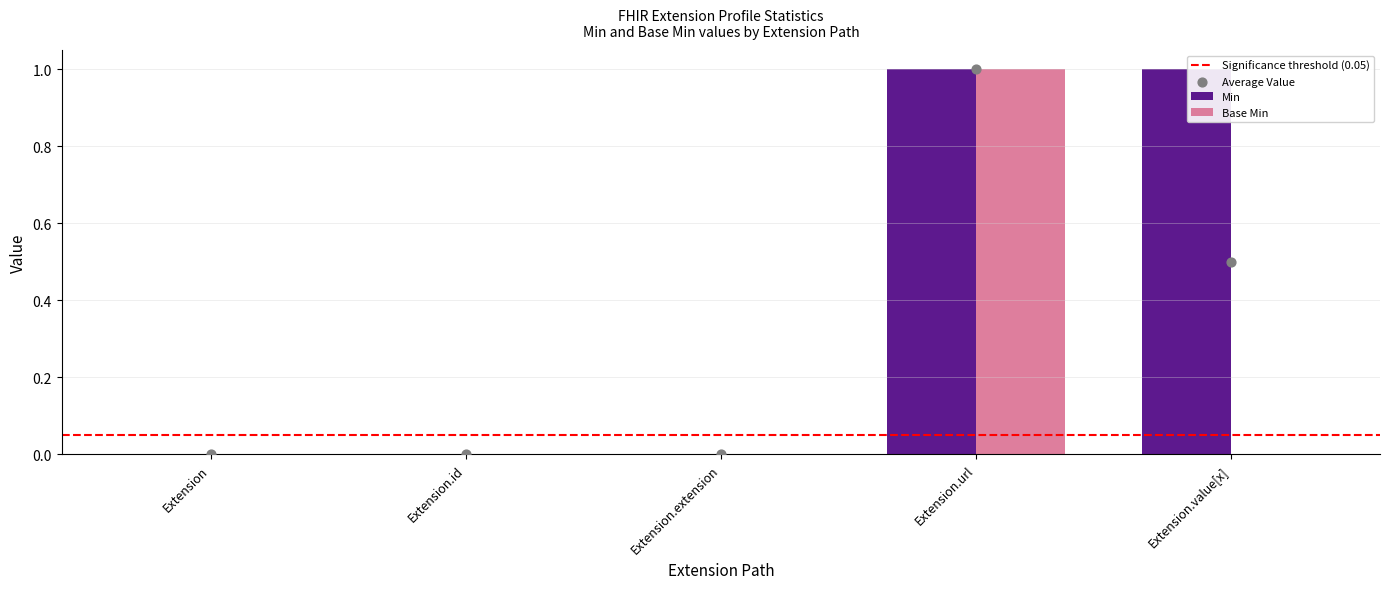

What are all the series names shown in the legend?

Min, Base Min